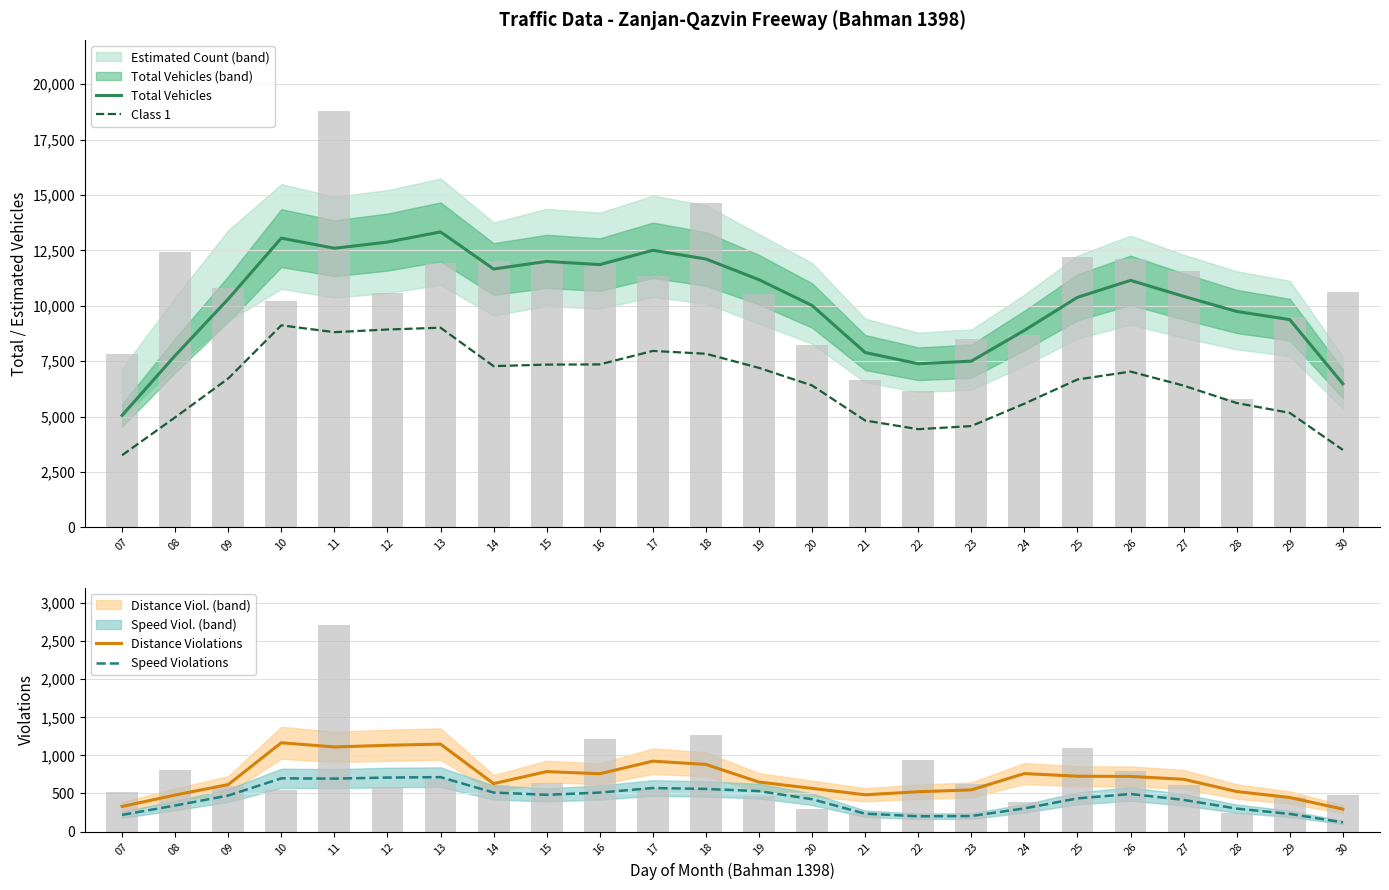

What is the sum of the Total Vehicles values at 21 and 15?

19896.0